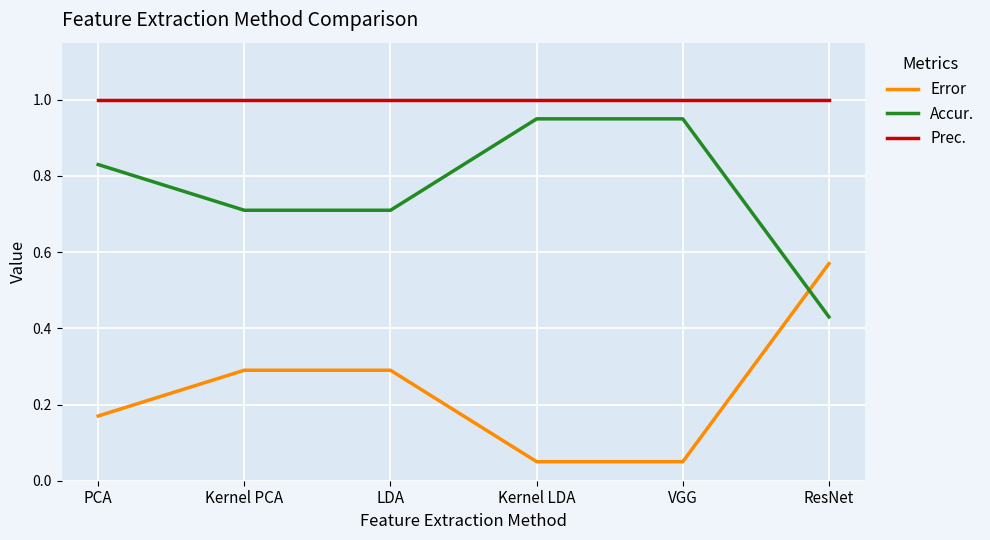

What position from the right is ResNet?

1